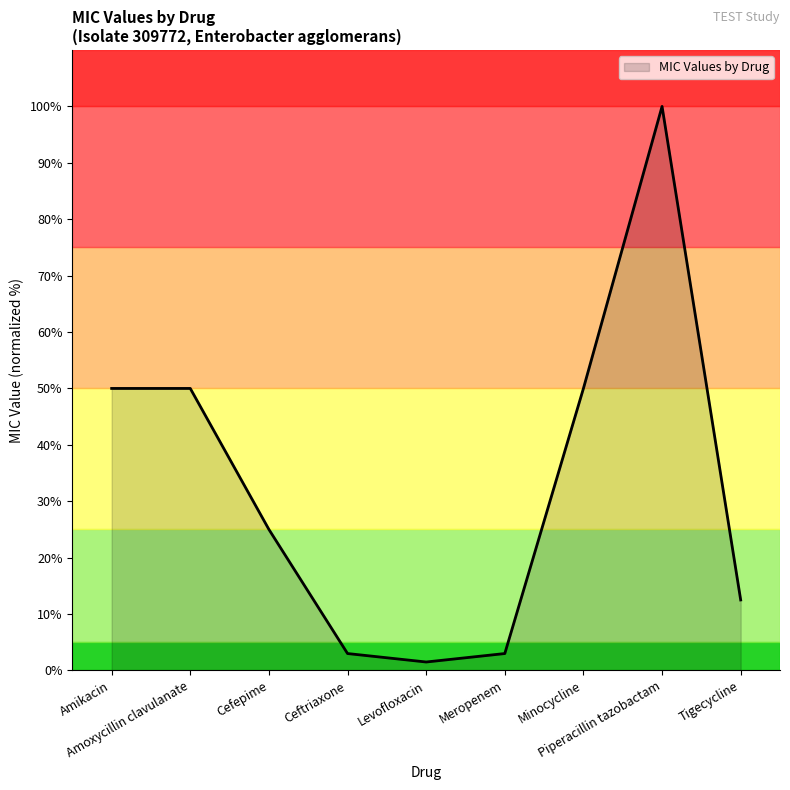

Is it true that the value at Amikacin is 50.0?

True